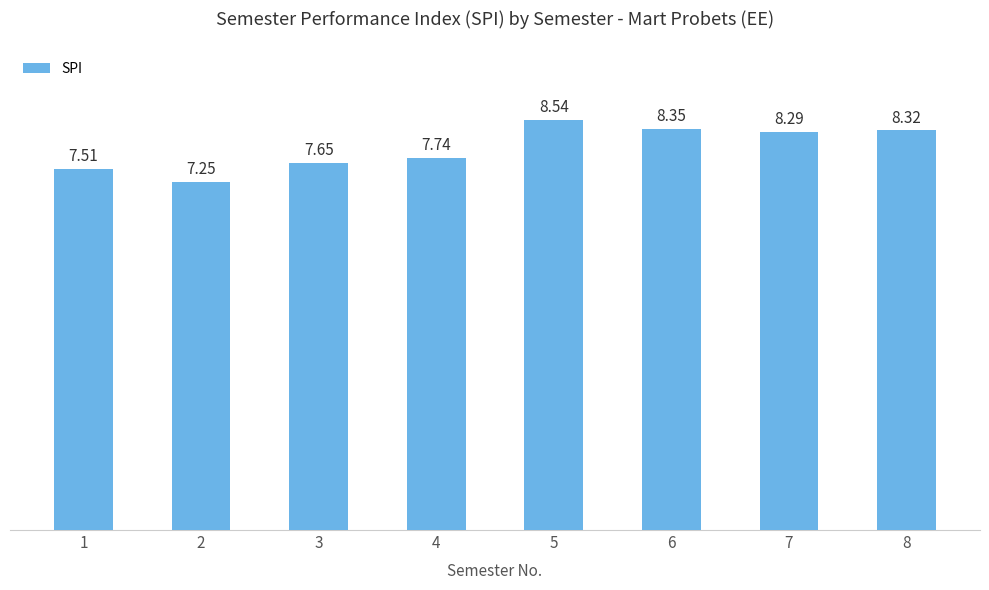

Between 6 and 1, which is larger?

6